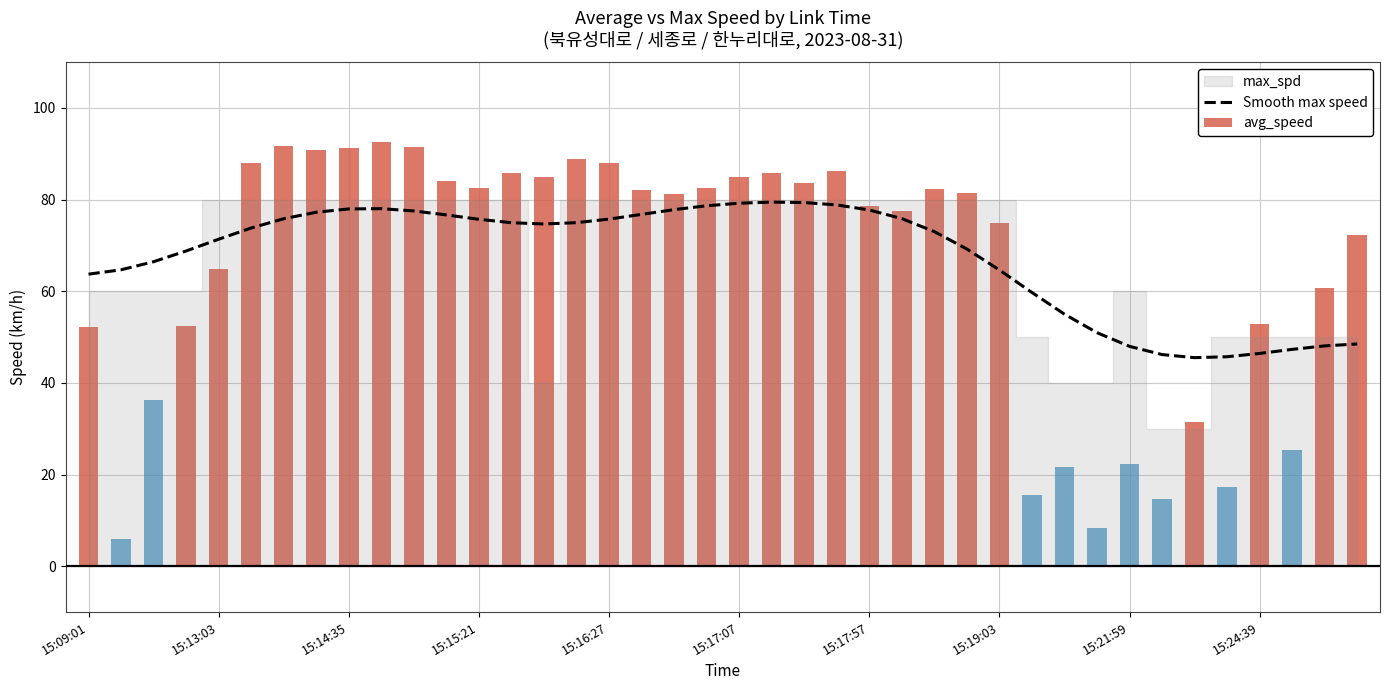

The value at 11 is 35.0. True or false?

False